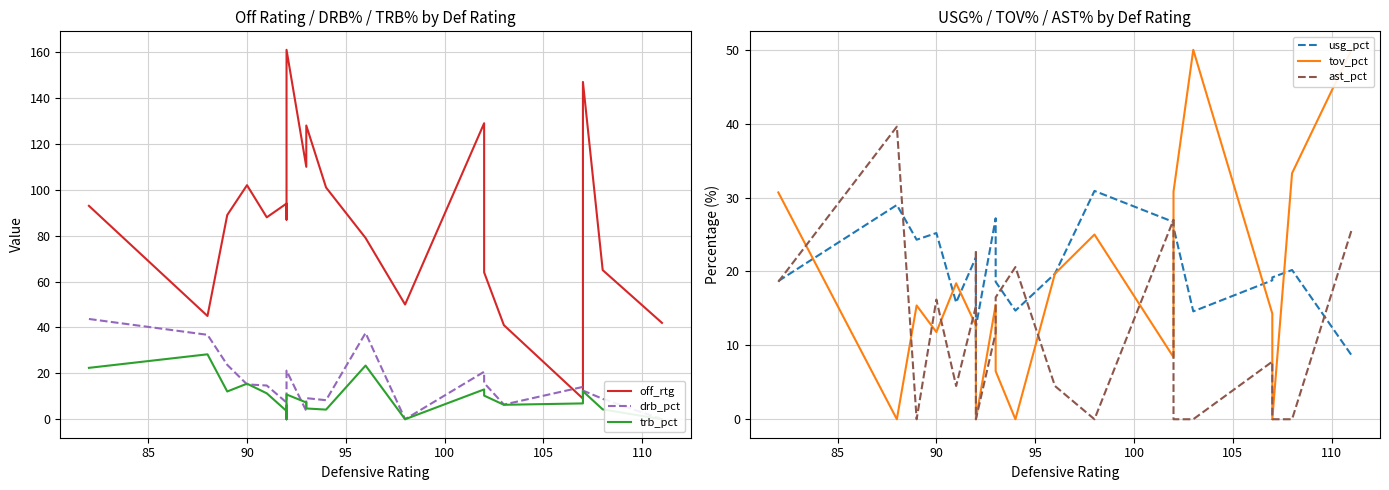

What is the average value of the drb_pct series?

15.0